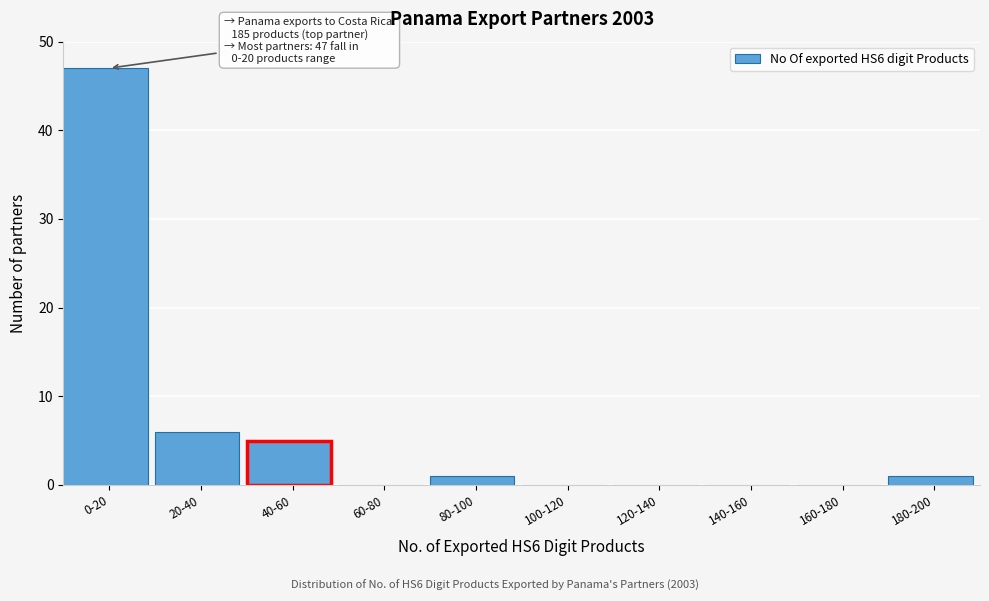

Reading left to right, what are all the values shown in this chart?

0-20=47	20-40=6	40-60=5	60-80=0	80-100=1	100-120=0	120-140=0	140-160=0	160-180=0	180-200=1